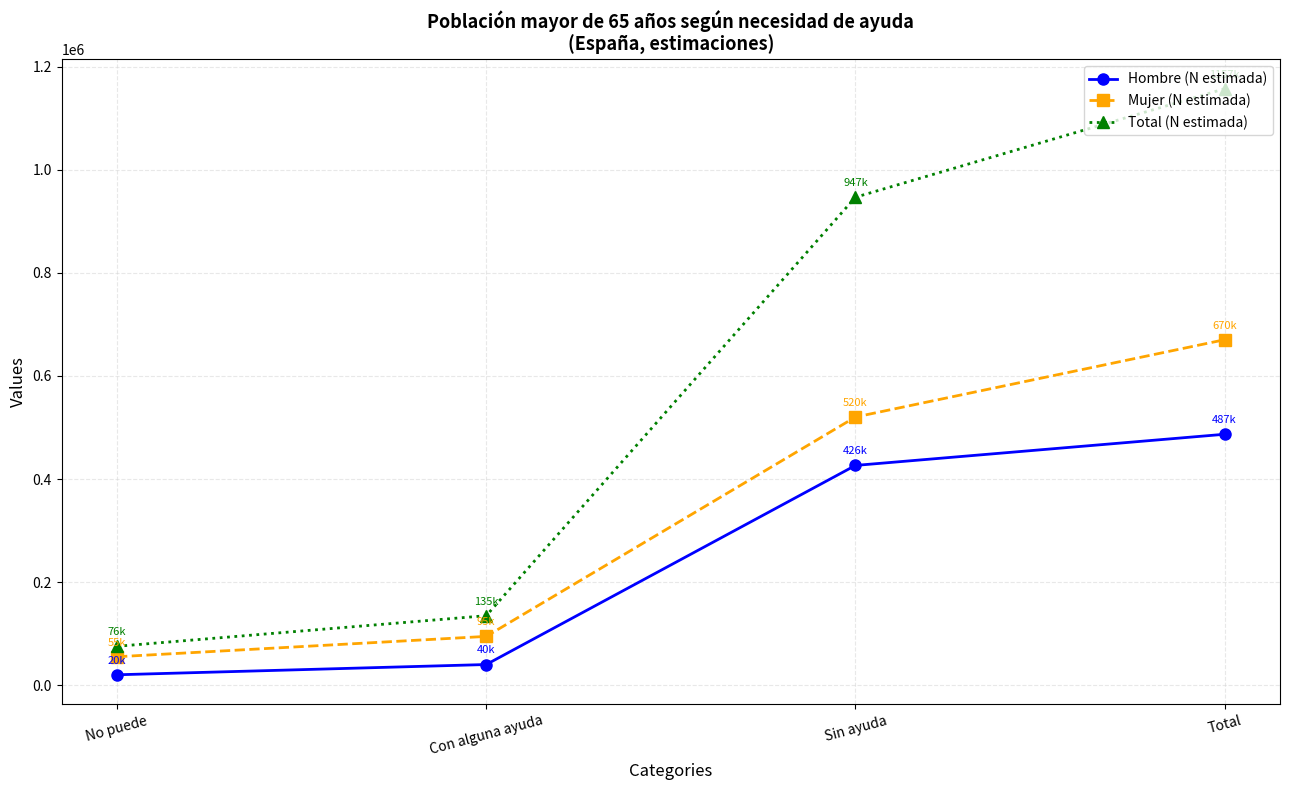

Rank the series by their average value, from lowest to highest.

Hombre (N estimada), Mujer (N estimada), Total (N estimada)